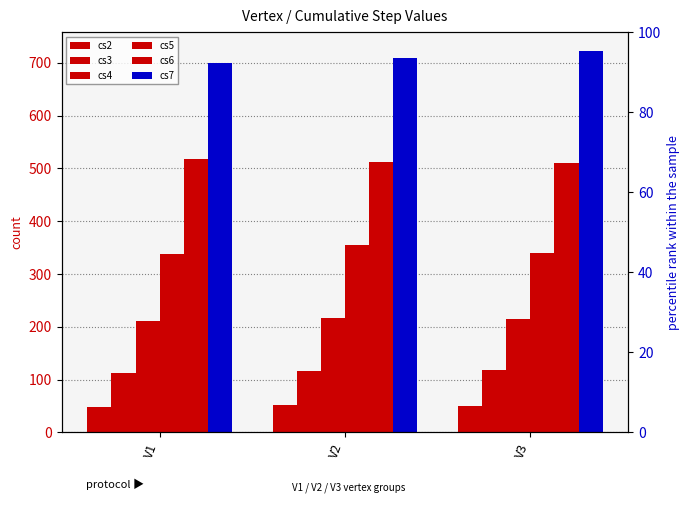

Read the cs6 value at V2.

512